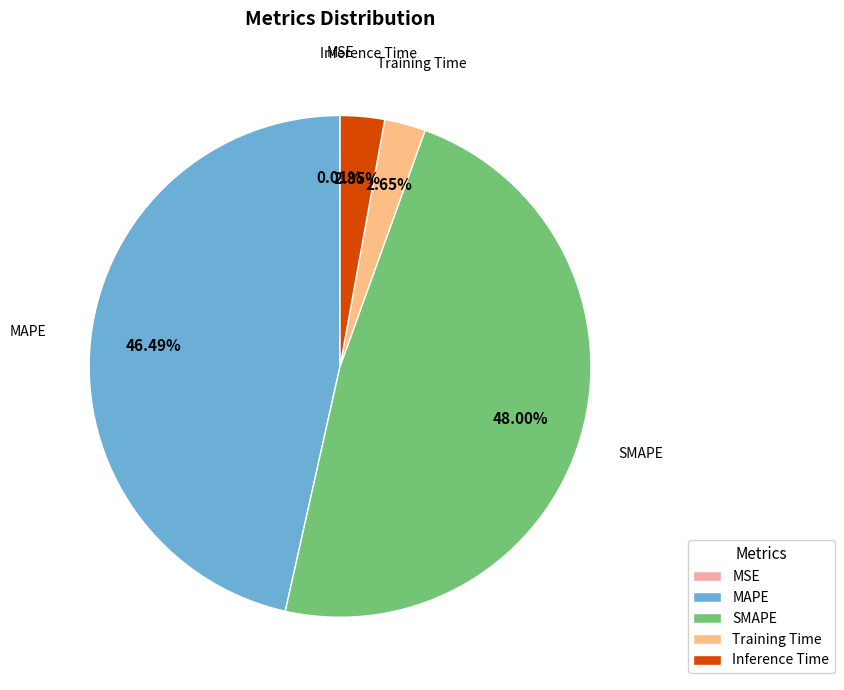

What percentage is the Inference Time slice, to the nearest percent?

3%